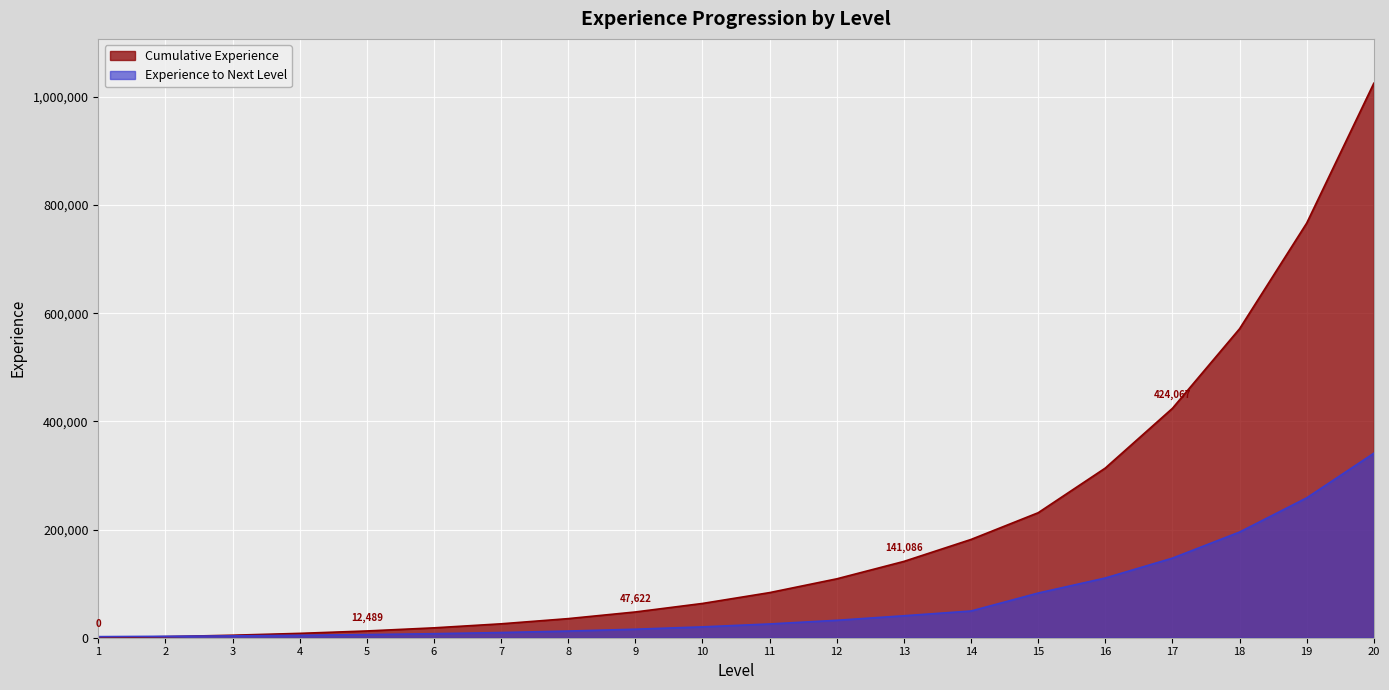

Is it true that Cumulative Experience equals 35309 at 8?

True